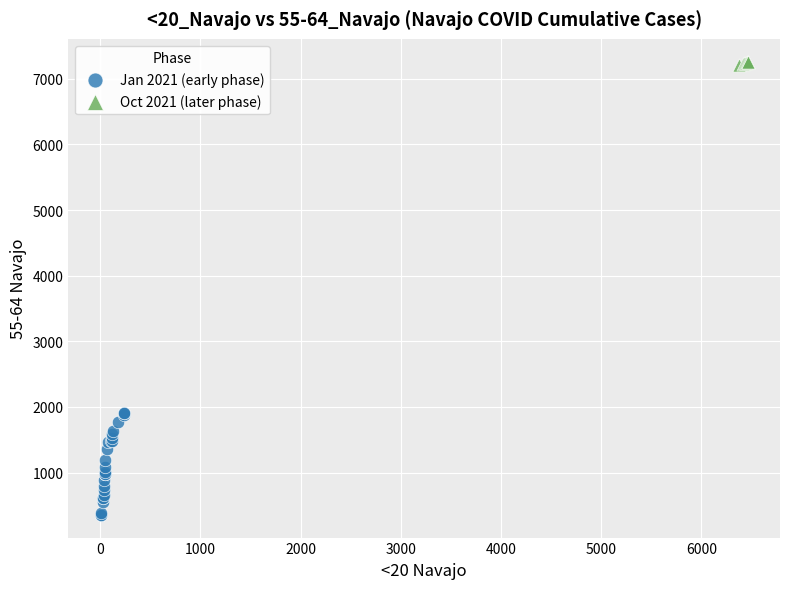

Which series reaches the maximum Y coordinate?

Oct 2021 (later phase)